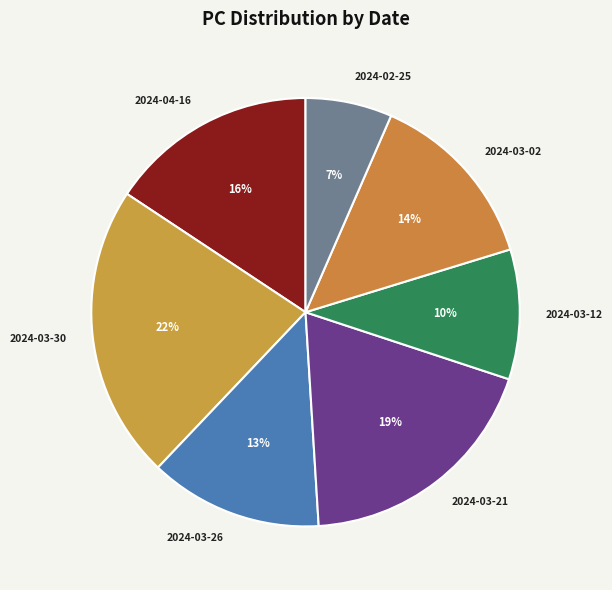

To the nearest percent, what is the difference between the 2024-03-26 and 2024-03-12 slice percentages?

3%